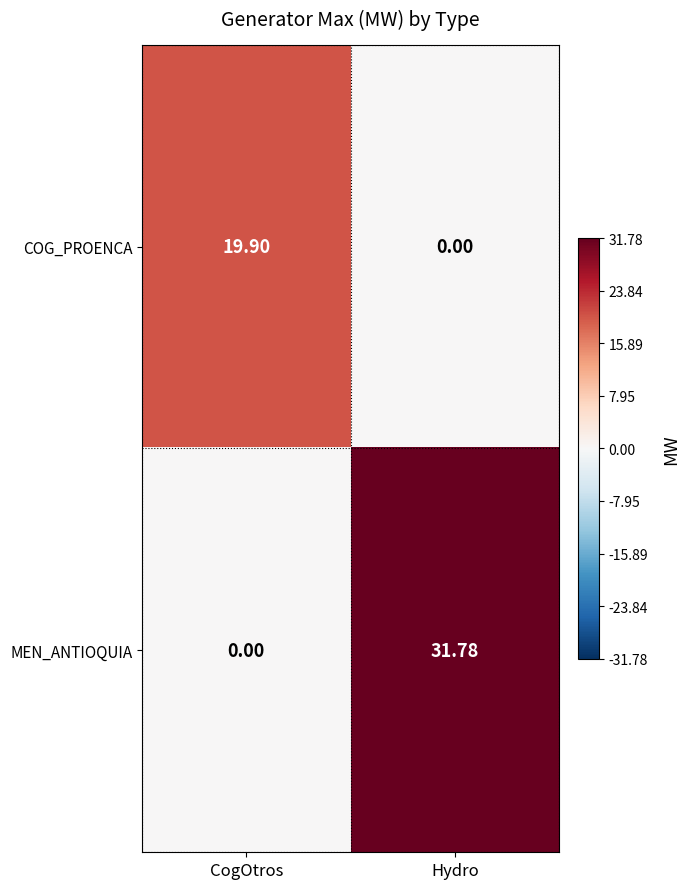

List the series in order of their overall mean, lowest first.

COG_PROENCA, MEN_ANTIOQUIA